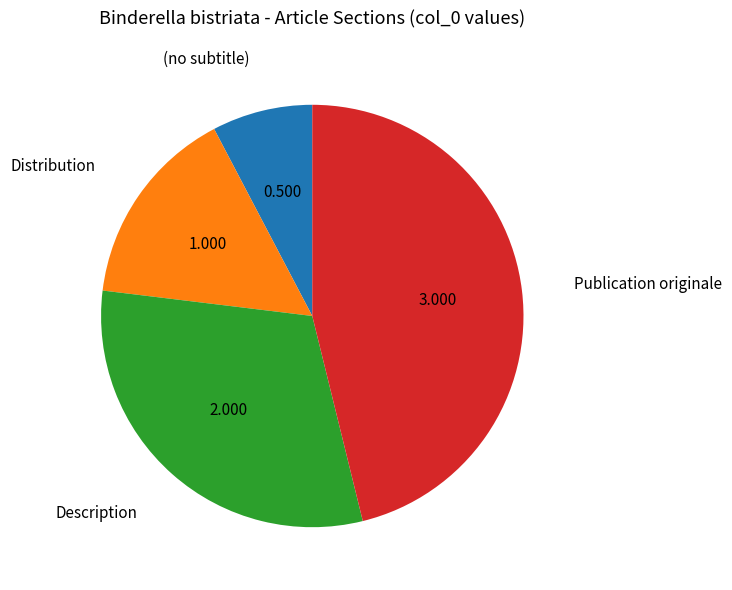

Do (no subtitle) and Description together represent more than half of the pie?

No